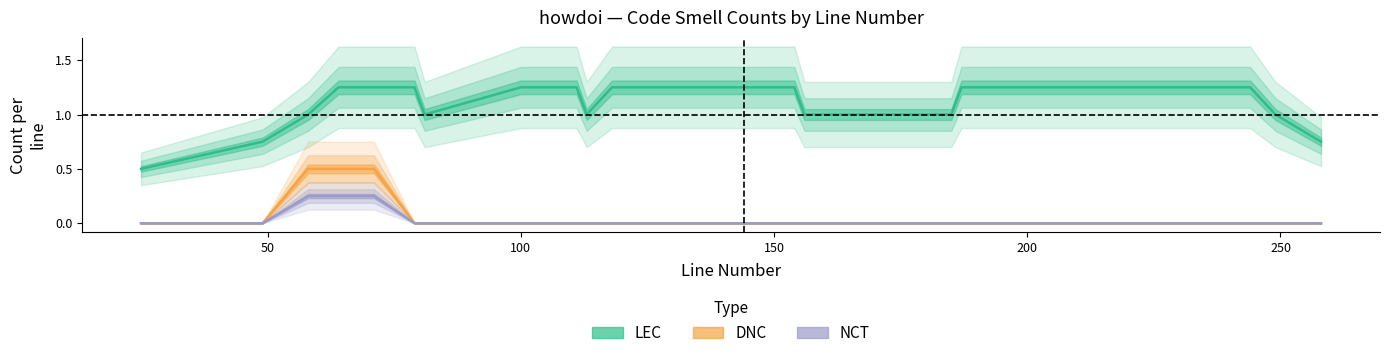

True or false: statistics-based and LEC cross at least once.

False